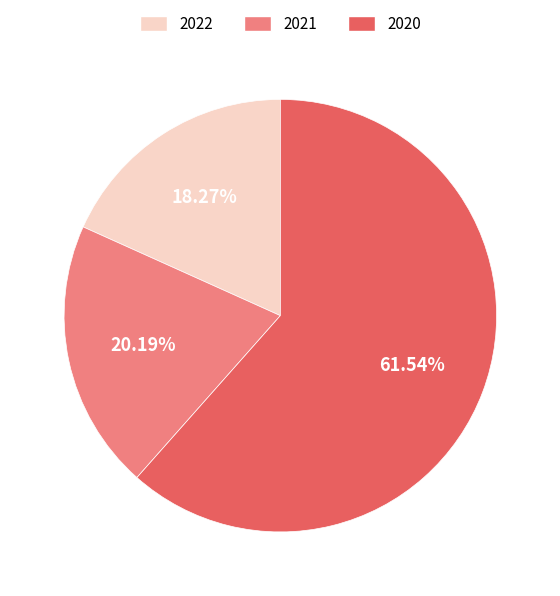

What is the ratio of the value at 2021 to the value at 2020?

0.3